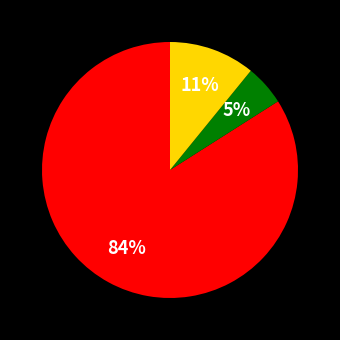

To the nearest percent, what is the difference between the largest and smallest slice percentages?

79%